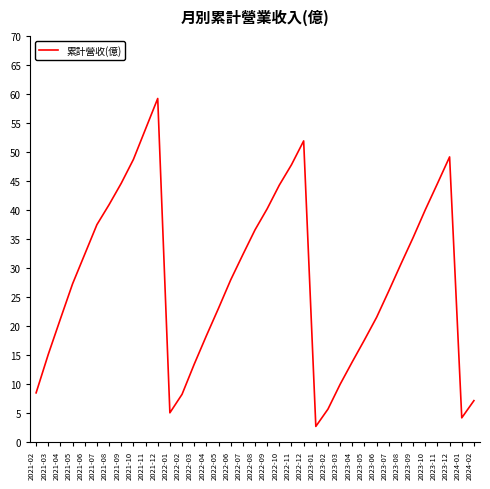

What position from the left is 2023-12?

35